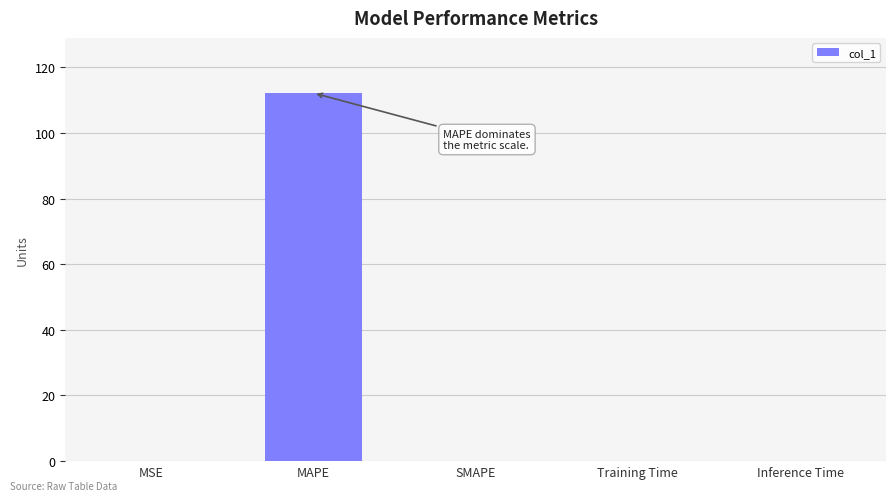

The chart shows a value of 175.5 at MAPE. True or false?

False